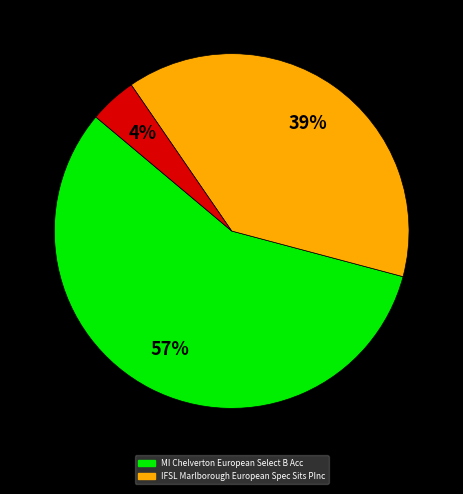

To the nearest percent, what is the average slice percentage?

33%